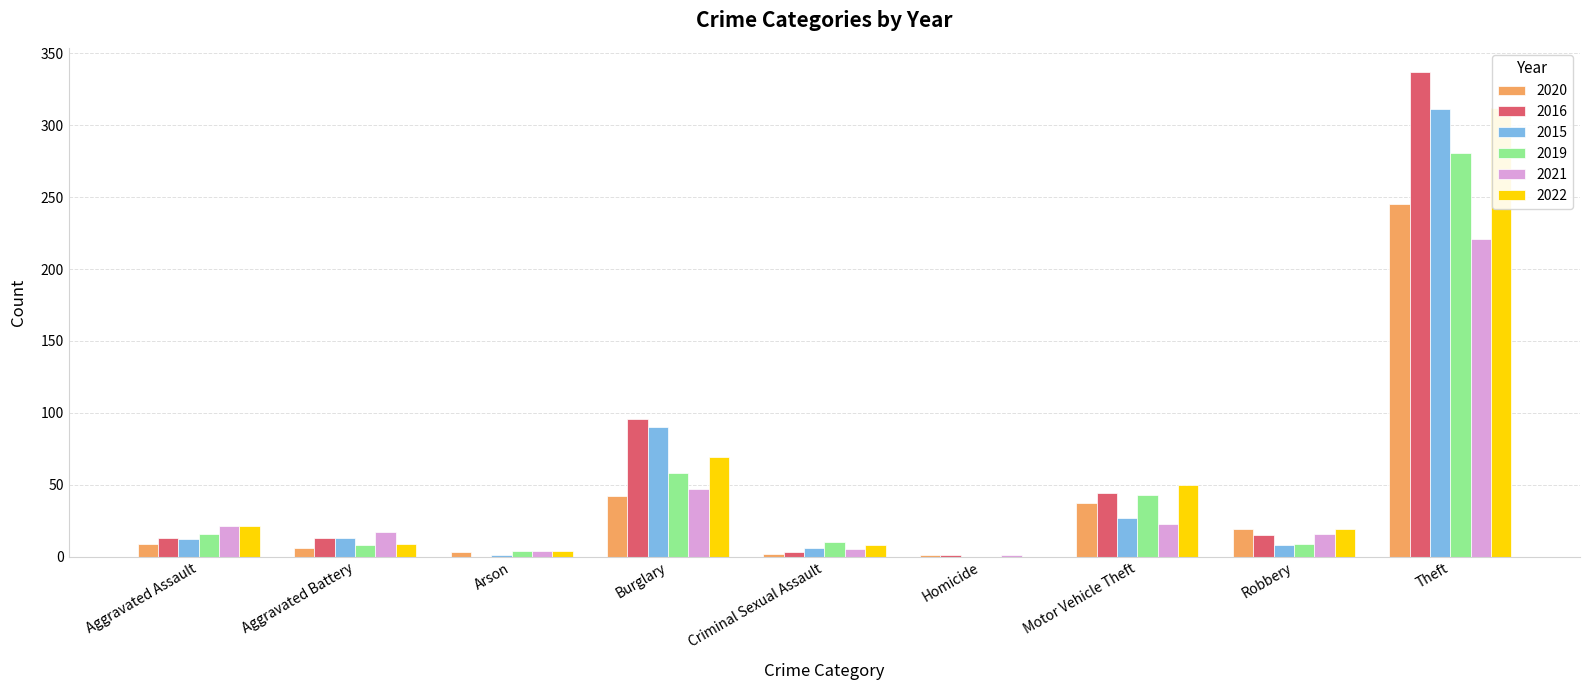

Reading left to right, extract all data points from this chart.

2020: Aggravated Assault=9	Aggravated Battery=6	Arson=3	Burglary=42	Criminal Sexual Assault=2	Homicide=1	Motor Vehicle Theft=37	Robbery=19	Theft=245
2016: Aggravated Assault=13	Aggravated Battery=13	Arson=0	Burglary=96	Criminal Sexual Assault=3	Homicide=1	Motor Vehicle Theft=44	Robbery=15	Theft=337
2015: Aggravated Assault=12	Aggravated Battery=13	Arson=1	Burglary=90	Criminal Sexual Assault=6	Homicide=0	Motor Vehicle Theft=27	Robbery=8	Theft=311
2019: Aggravated Assault=16	Aggravated Battery=8	Arson=4	Burglary=58	Criminal Sexual Assault=10	Homicide=0	Motor Vehicle Theft=43	Robbery=9	Theft=281
2021: Aggravated Assault=21	Aggravated Battery=17	Arson=4	Burglary=47	Criminal Sexual Assault=5	Homicide=1	Motor Vehicle Theft=23	Robbery=16	Theft=221
2022: Aggravated Assault=21	Aggravated Battery=9	Arson=4	Burglary=69	Criminal Sexual Assault=8	Homicide=0	Motor Vehicle Theft=50	Robbery=19	Theft=312